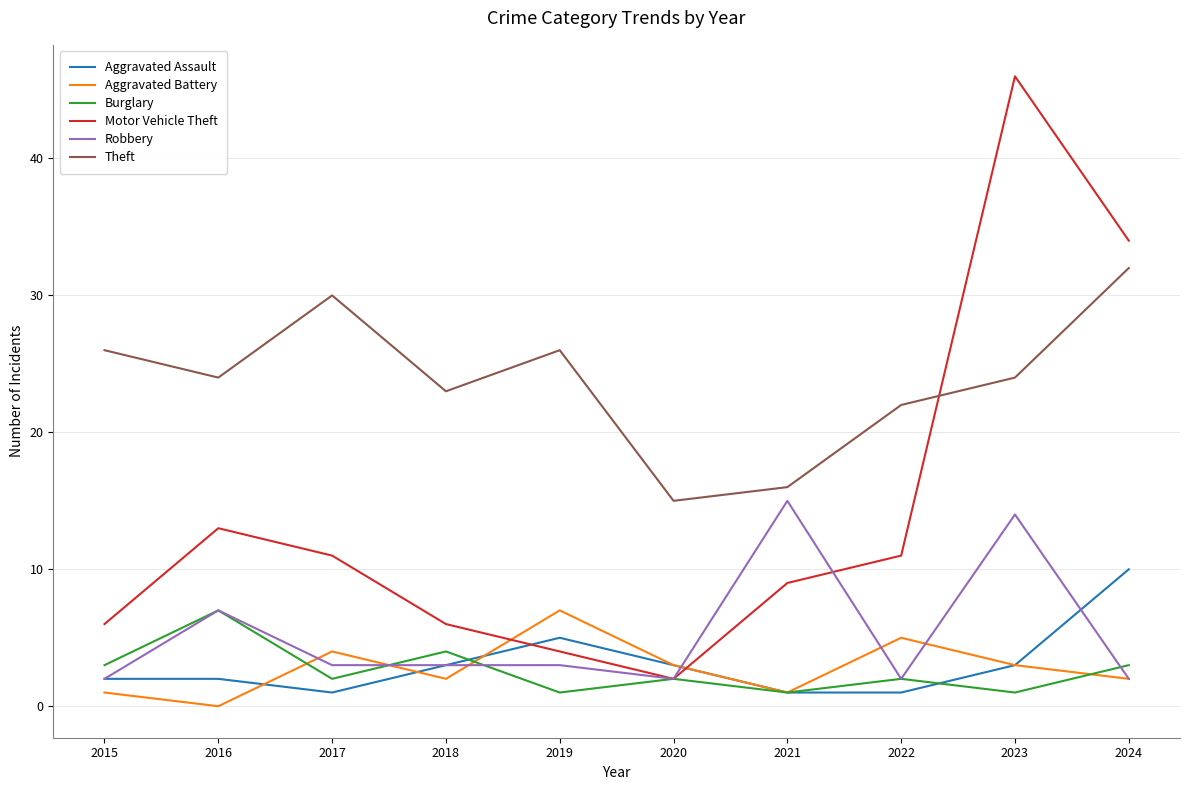

What is the sum of the Motor Vehicle Theft values at 2022 and 2021?

20